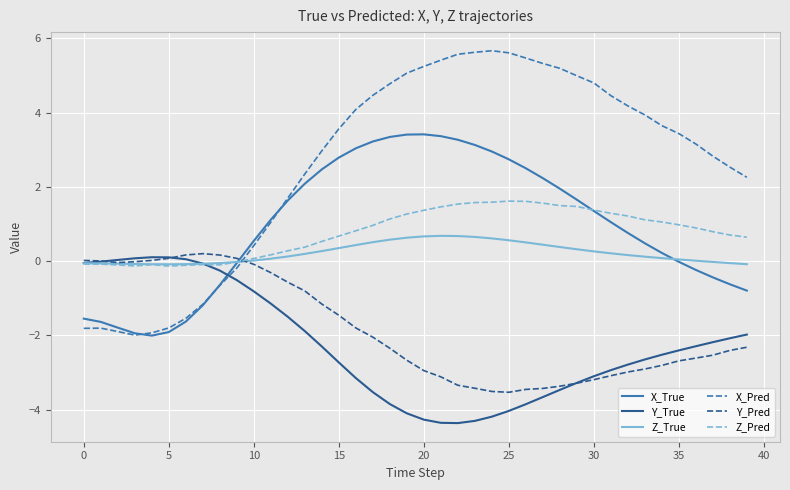

What is the maximum value shown in the chart?

5.7